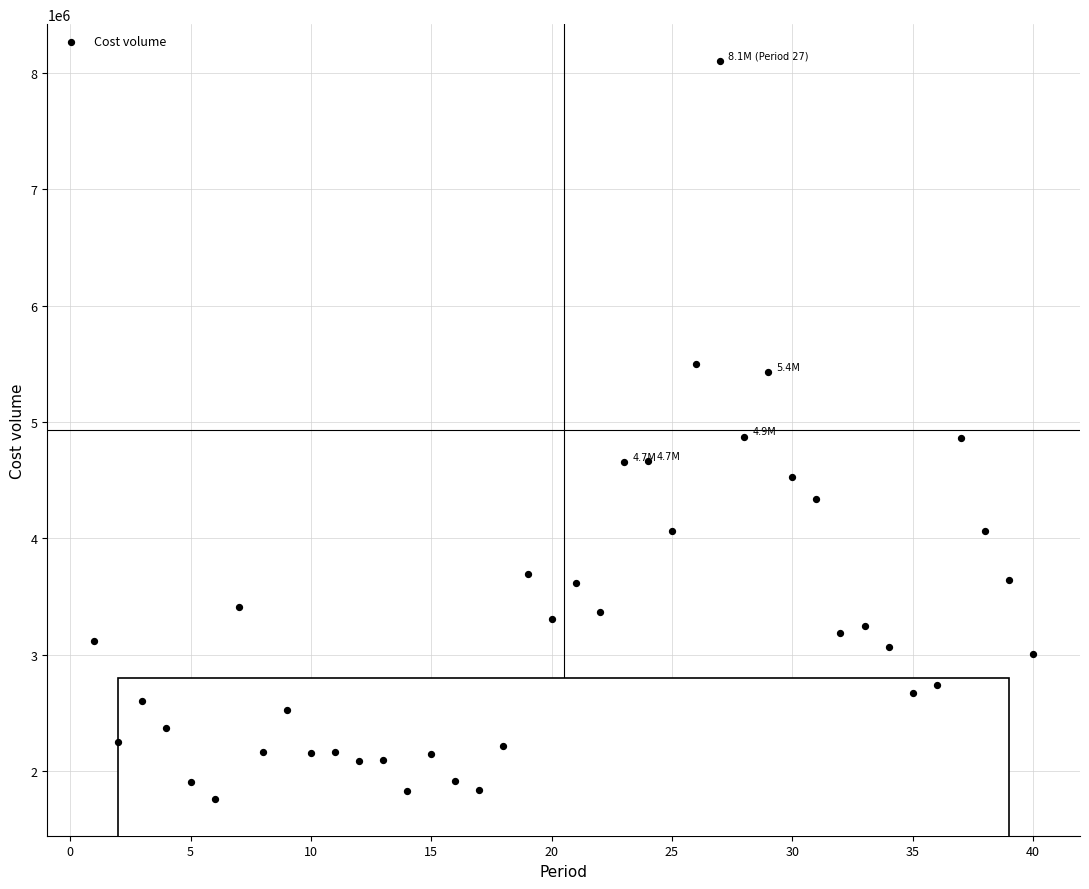

What is the range of X values (max minus min)?

39